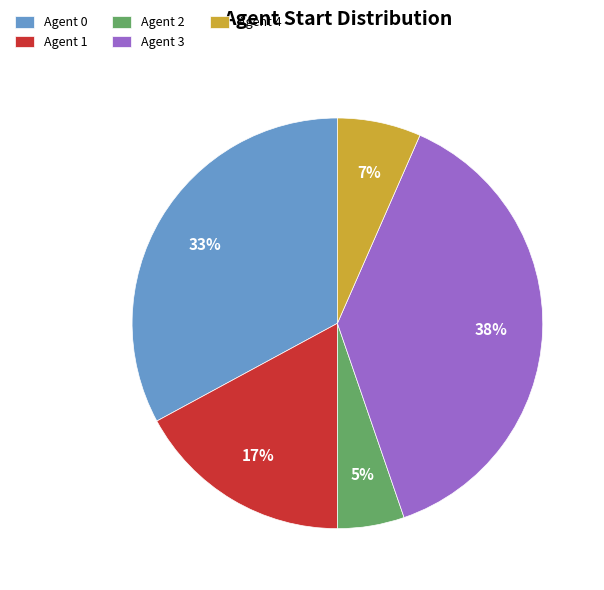

To the nearest percent, what is the combined percentage of Agent 2 and Agent 3?

43%